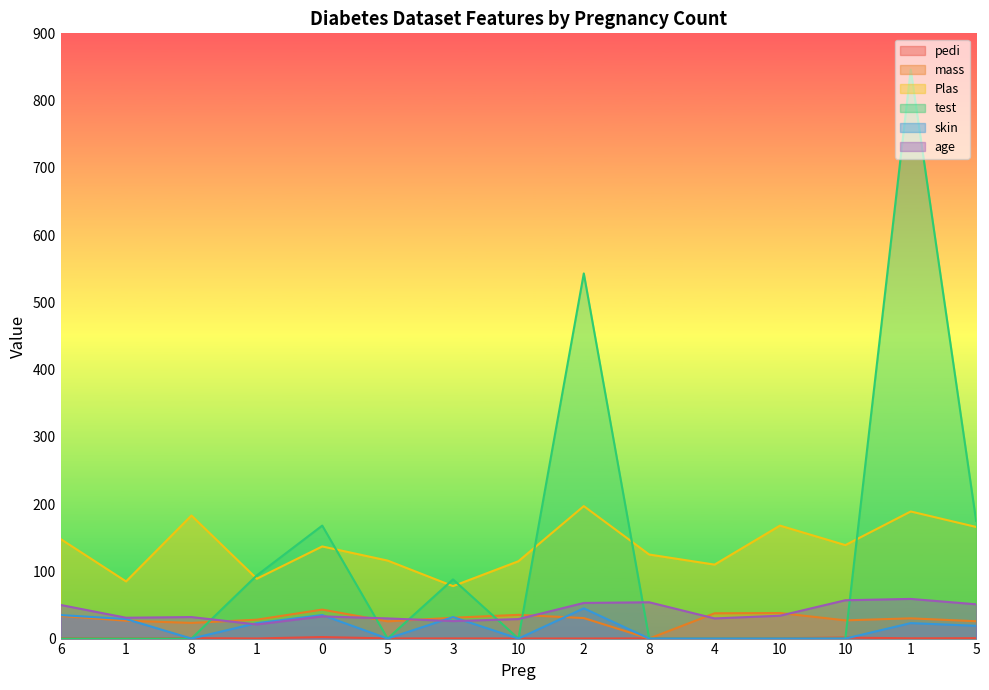

Which category has the lowest value in the pedi series?

10